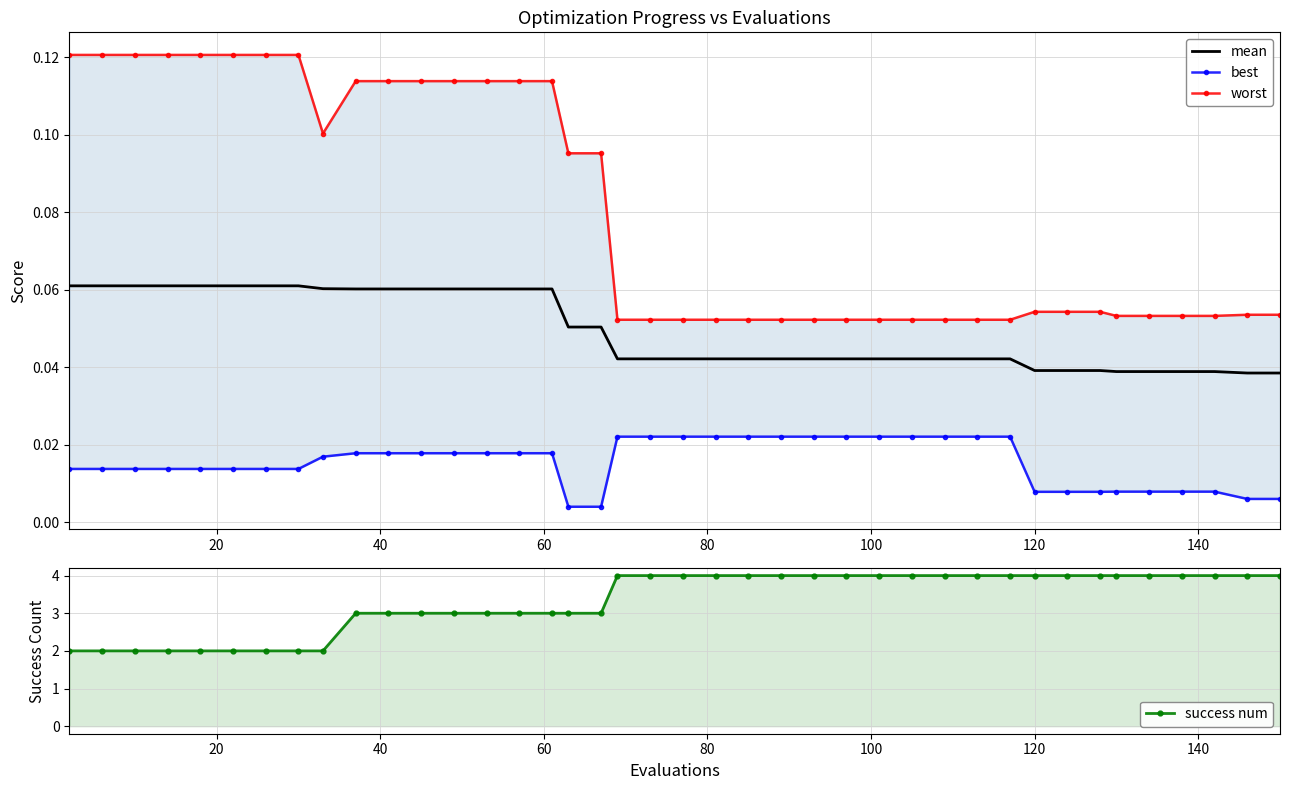

True or false: worst and mean cross at least once.

False